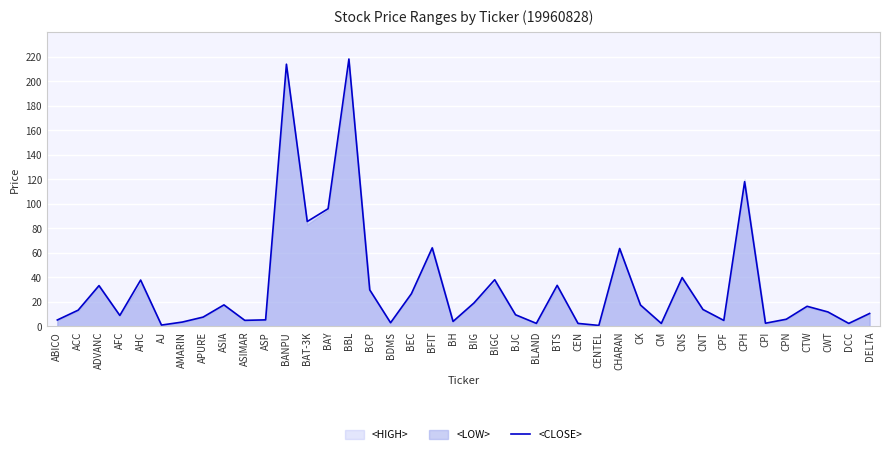

Where is the data nearest to the value 109?

CPH